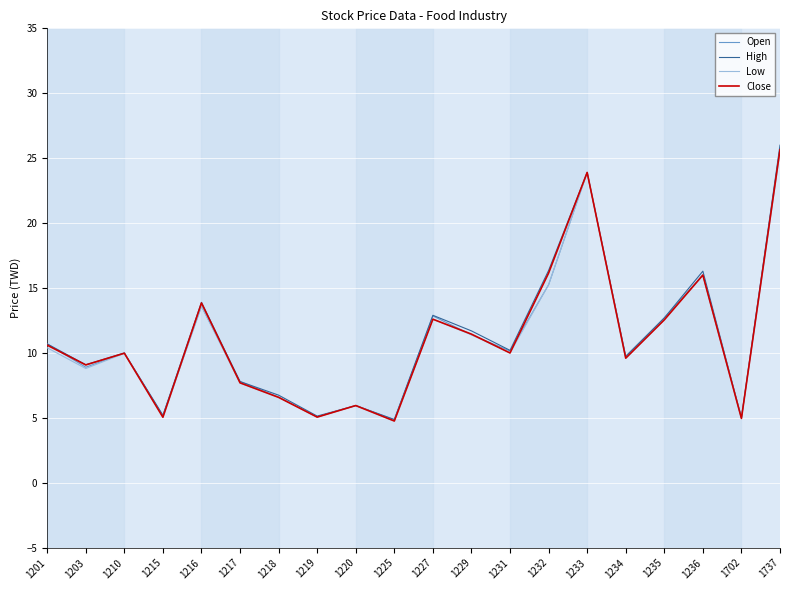

At which category is the sum across all series the highest?

1737